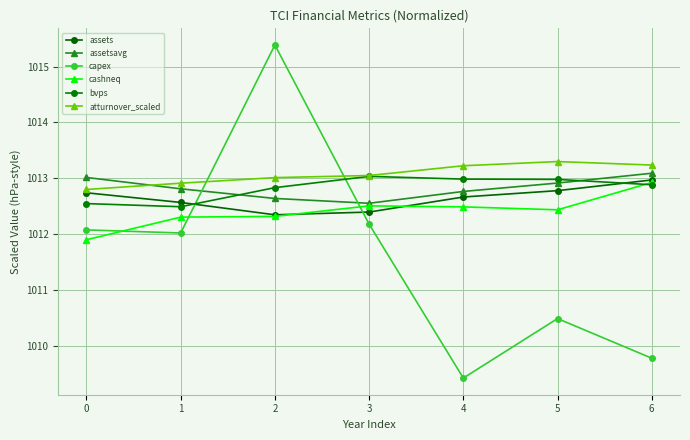

True or false: capex has more than 2 interior local peaks.

False